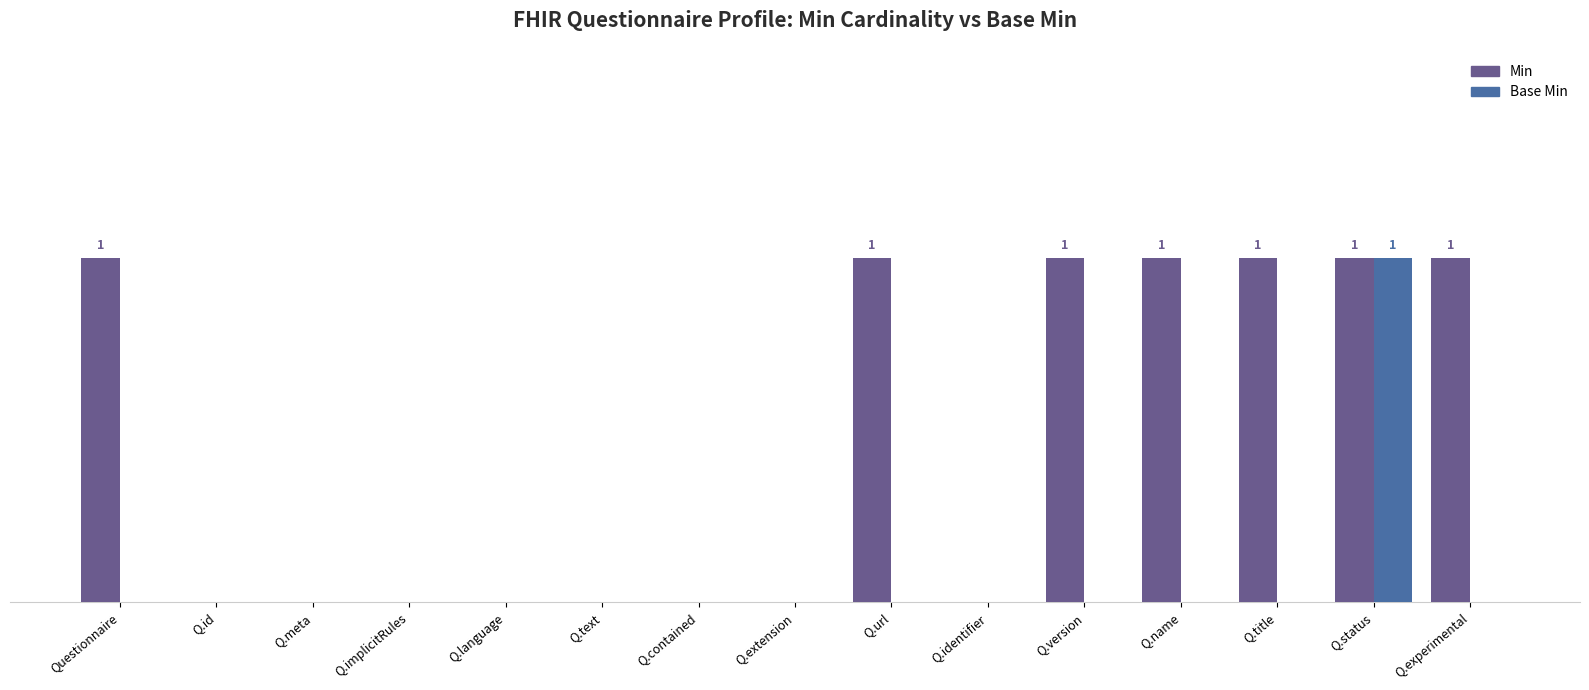

Which category has the highest value in the Base Min series?

Q.status